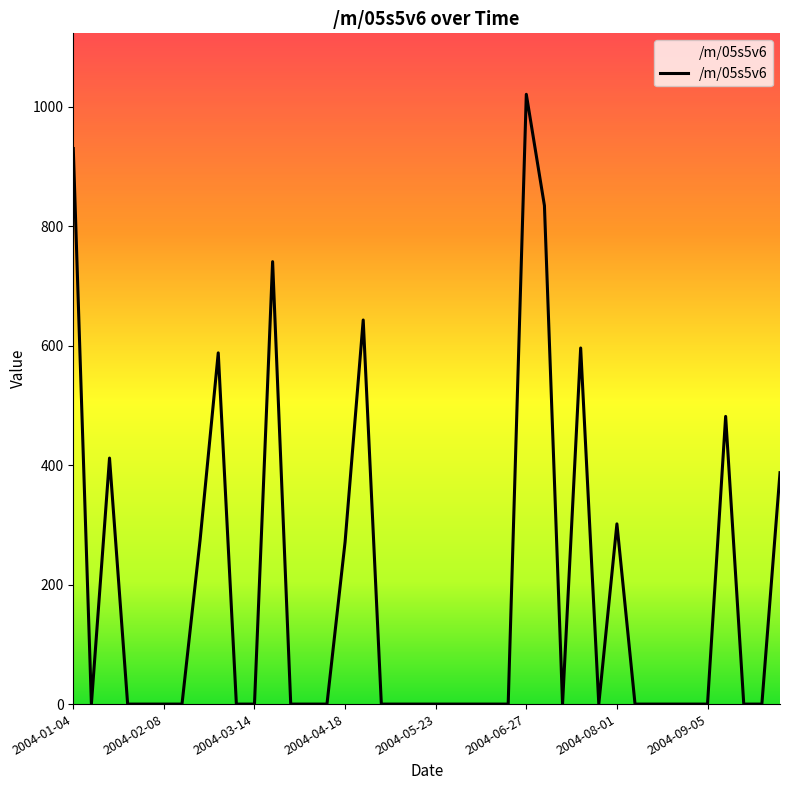

What is the greatest value displayed?

1021.0